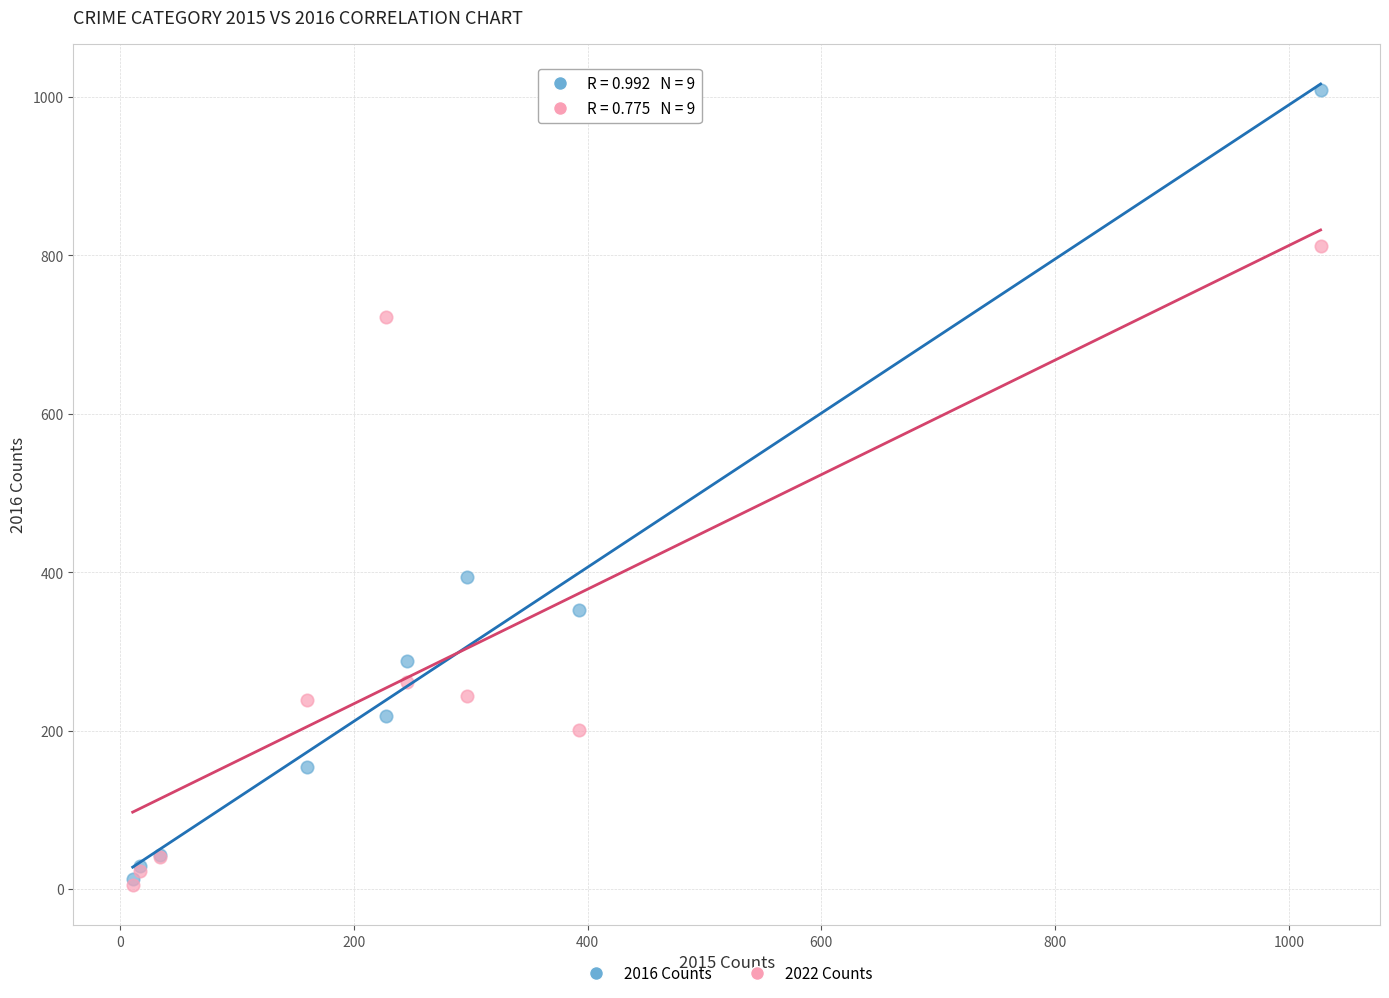

Across all series, what Y value is closest to 507?

394